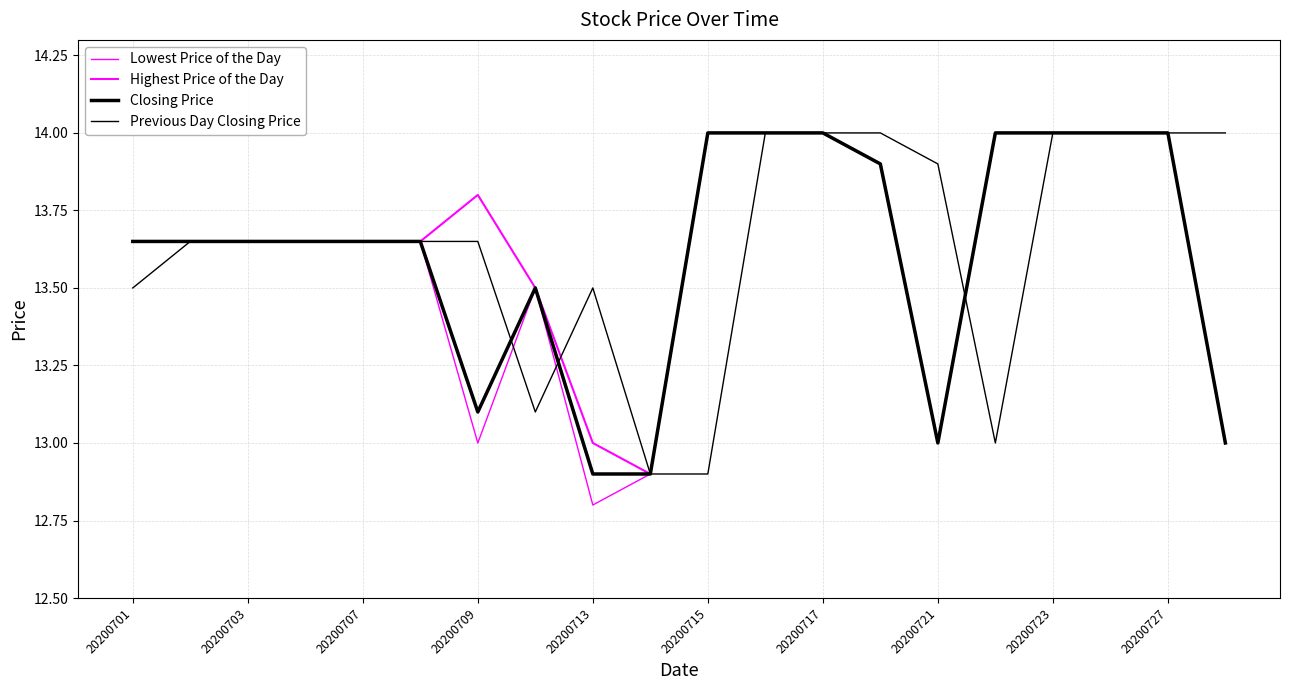

How many series are shown in this chart?

4